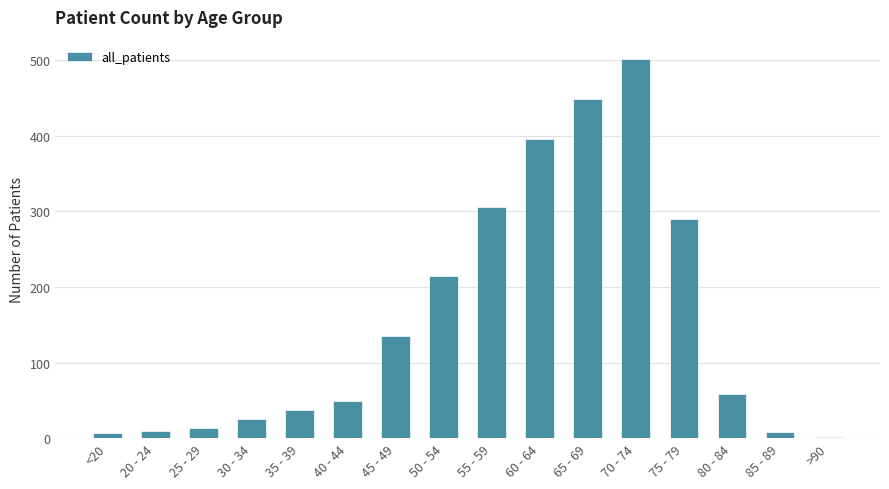

What is the change in value from 40 - 44 to 65 - 69?

+400